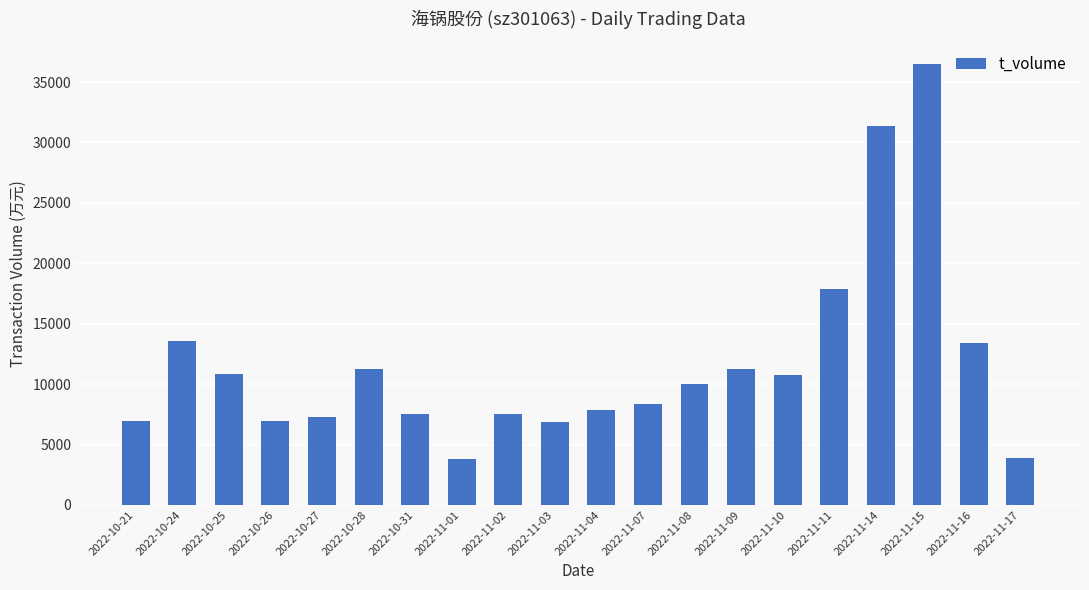

What is the ratio of the value at 2022-11-11 to the value at 2022-11-17?

4.6